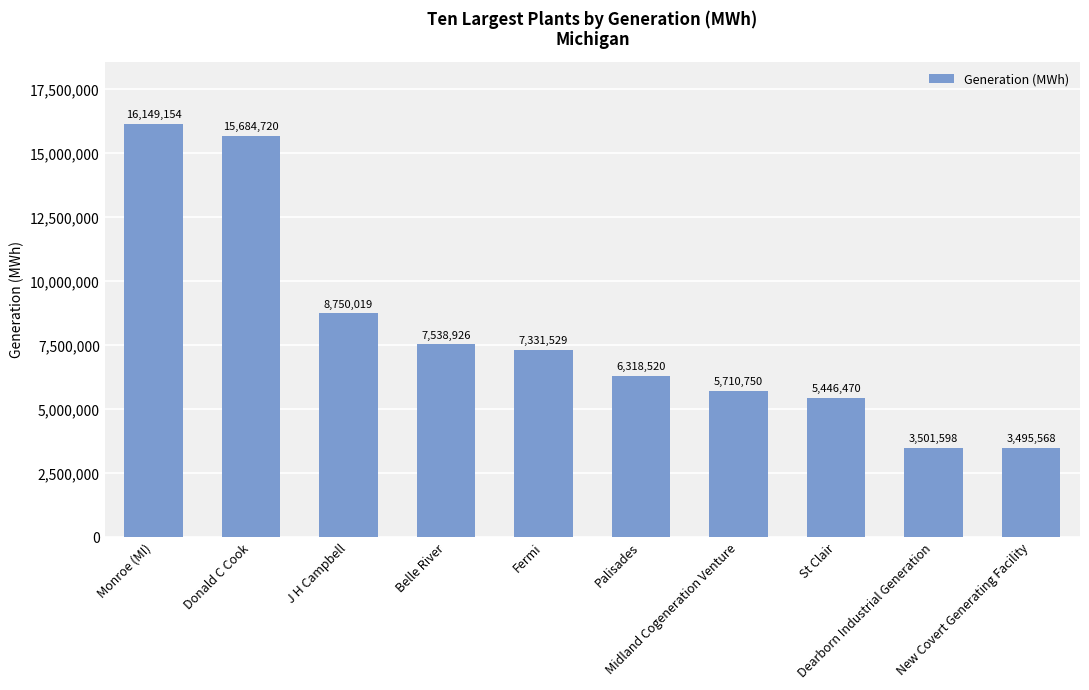

Which has a higher value, St Clair or Donald C Cook?

Donald C Cook